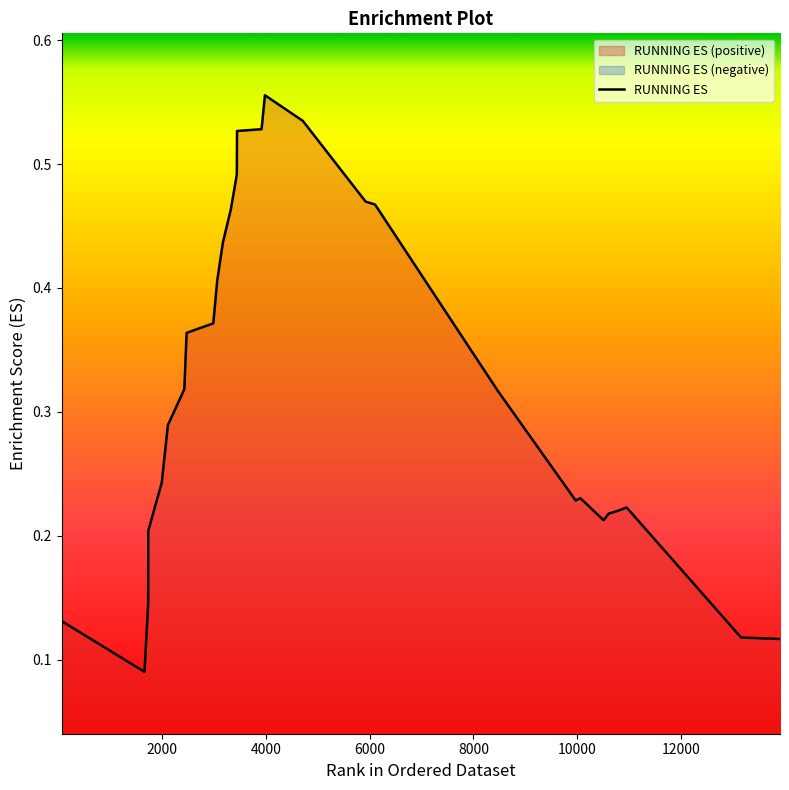

What is the value of the 13th point from the left?

0.5